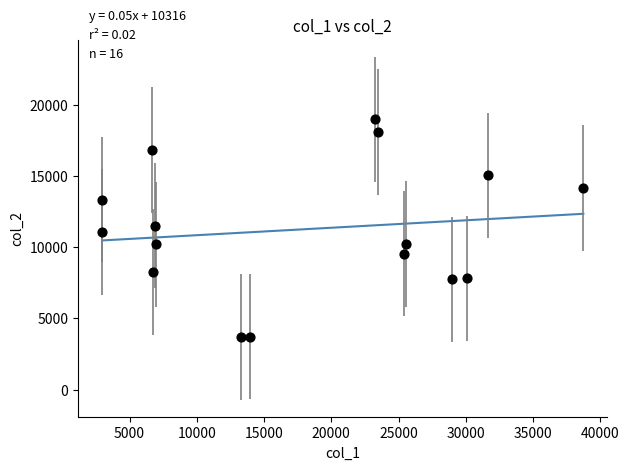

What is the range of X values (max minus min)?

35785